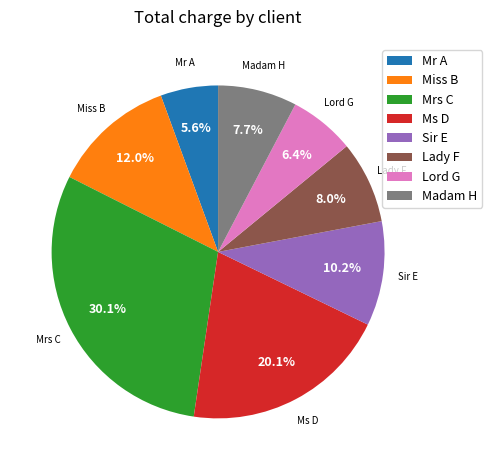

What percentage is the Ms D slice, to the nearest percent?

20%